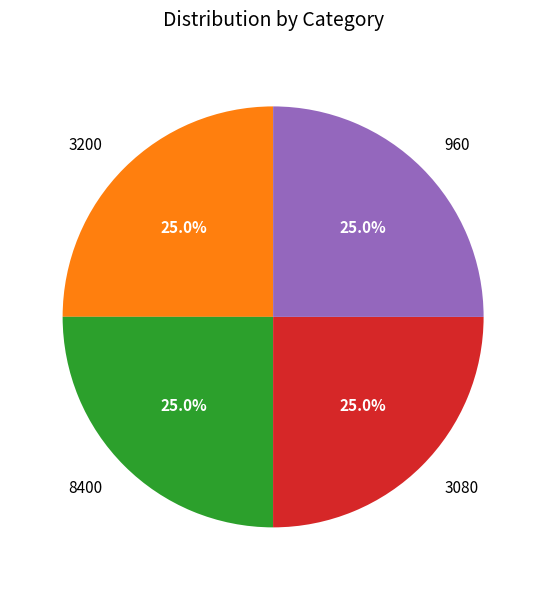

Is there a majority slice in this chart?

No